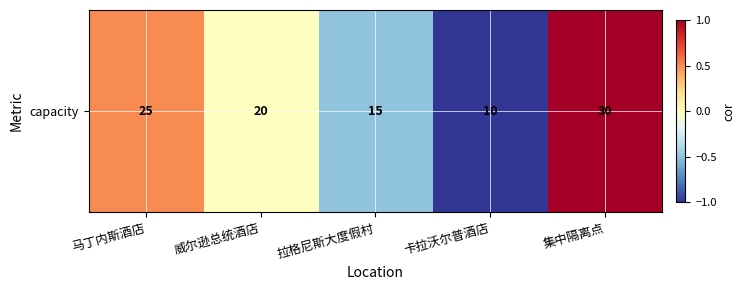

What is the difference between the second highest and minimum values?

1.5